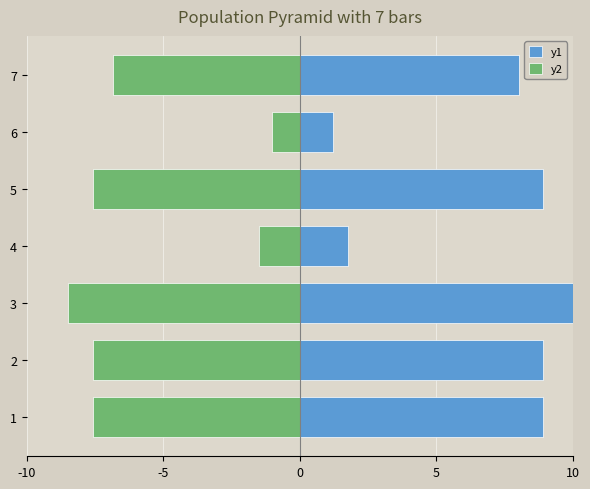

Does the chart contain any negative values?

Yes